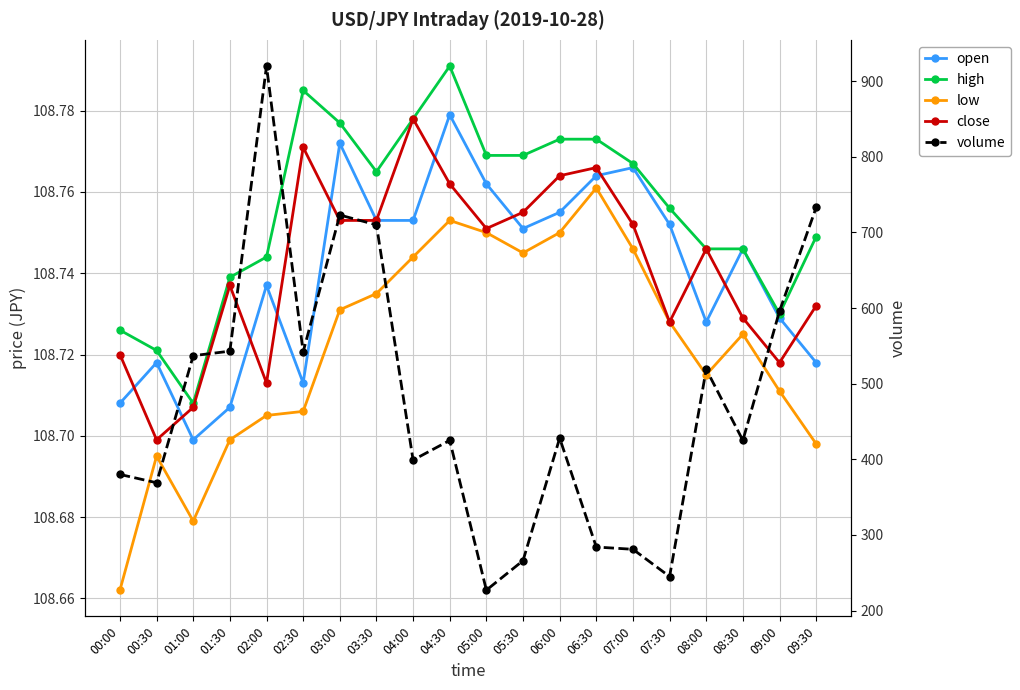

Count the number of data series in this chart.

5